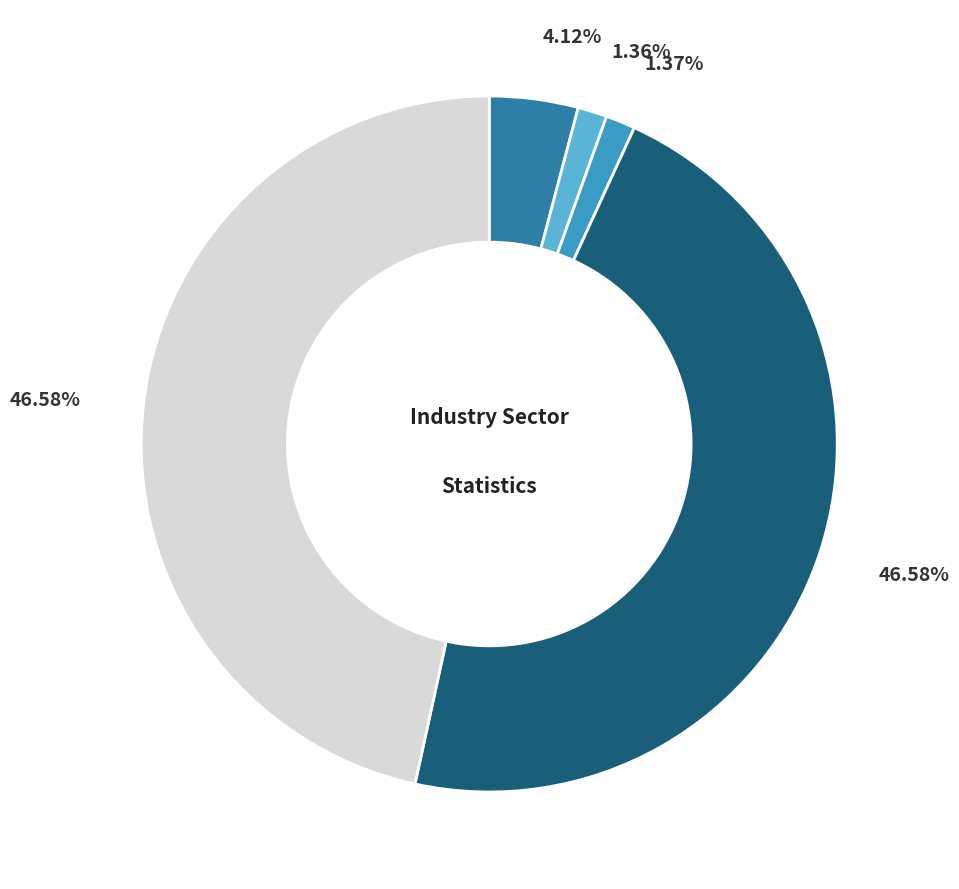

Does any single category account for the majority?

No